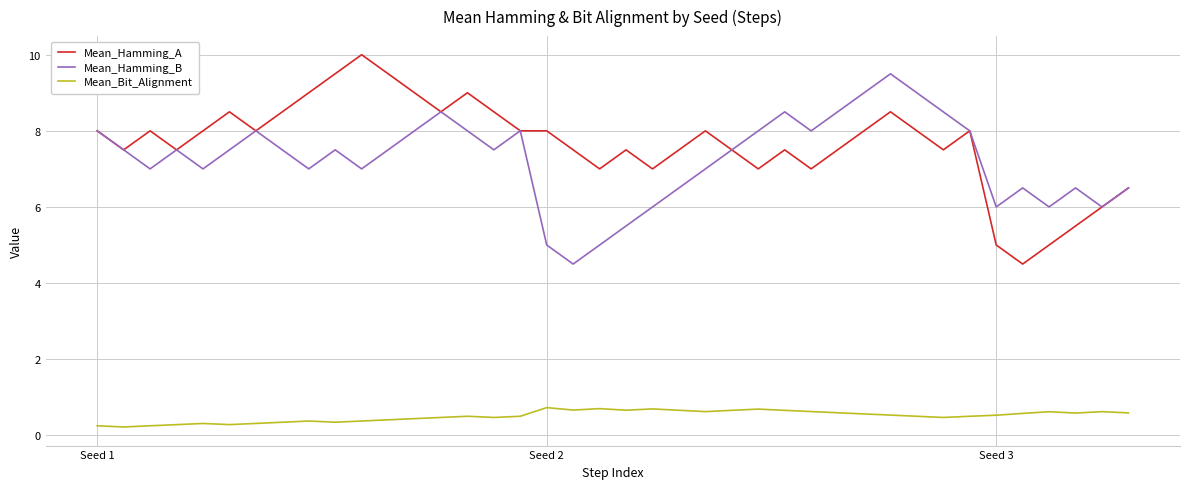

What is the maximum value for Mean_Bit_Alignment?

0.7